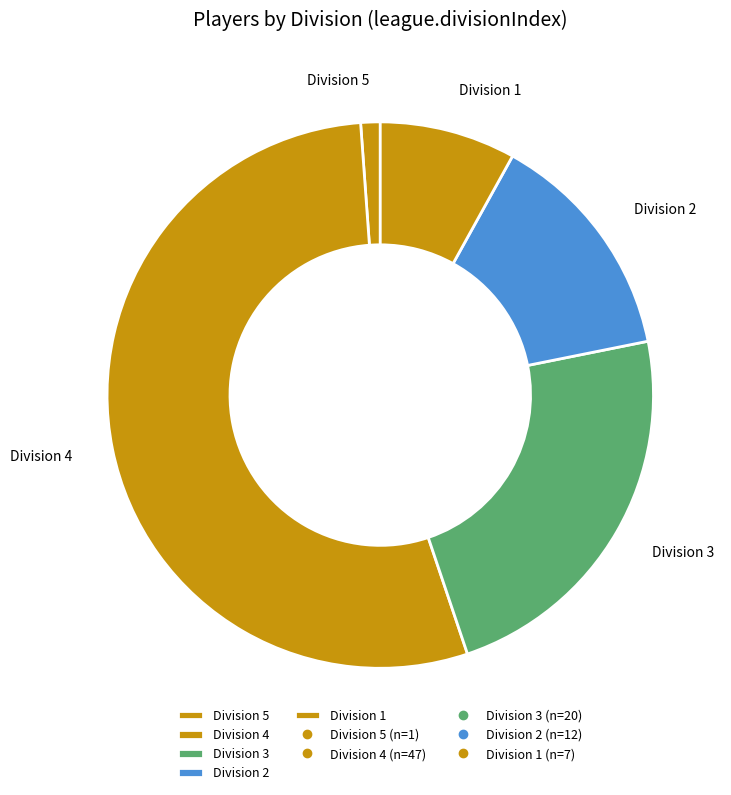

Rank the categories by value from highest to lowest.

Division 4, Division 3, Division 2, Division 1, Division 5